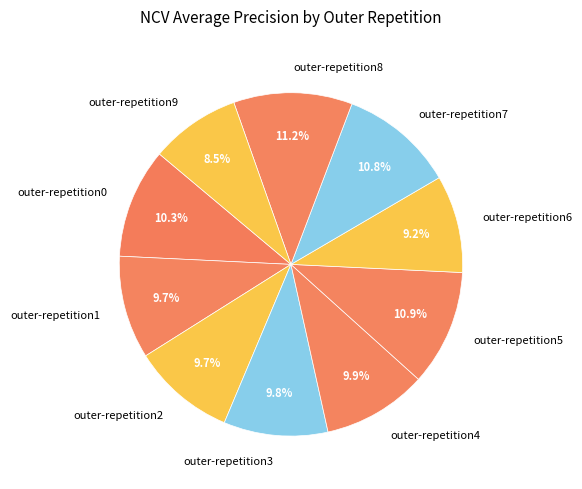

Which has a higher value, outer-repetition2 or outer-repetition6?

outer-repetition2